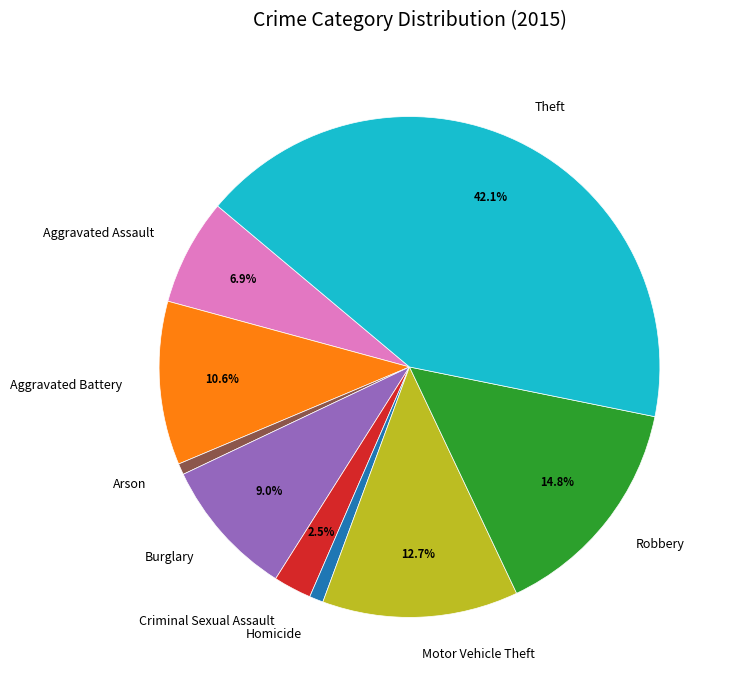

Which category has the biggest portion of the pie?

Theft